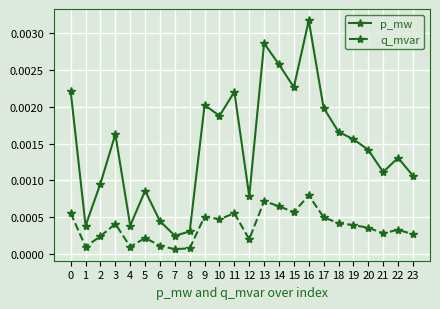

Which category has the highest value in the q_mvar series?

16